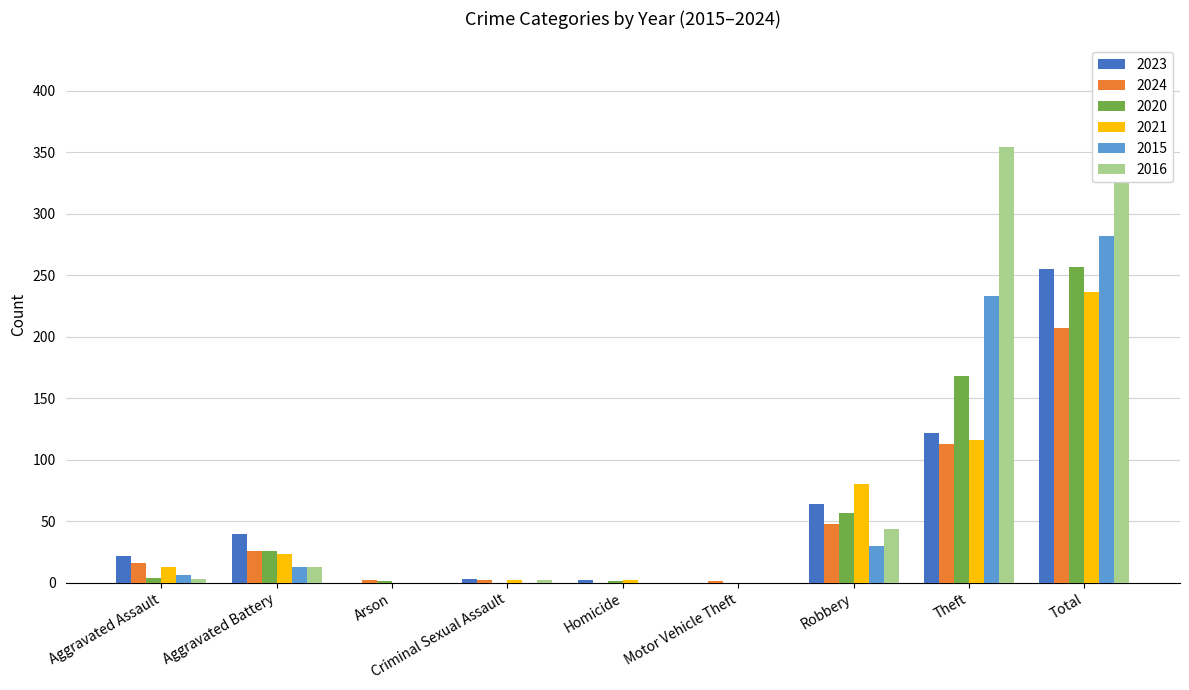

Which series has the widest spread of values?

2016